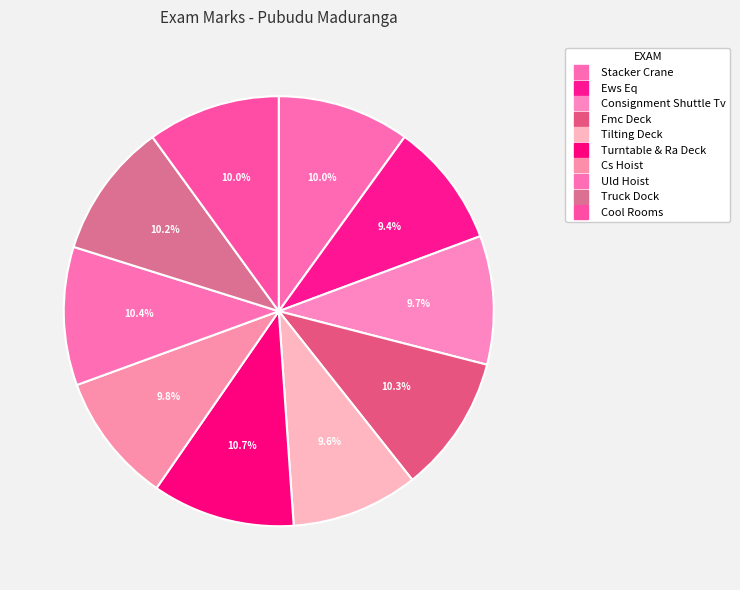

Rank the categories by value from highest to lowest.

Turntable & Ra Deck, Uld Hoist, Fmc Deck, Truck Dock, Cool Rooms, Stacker Crane, Cs Hoist, Consignment Shuttle Tv, Tilting Deck, Ews Eq